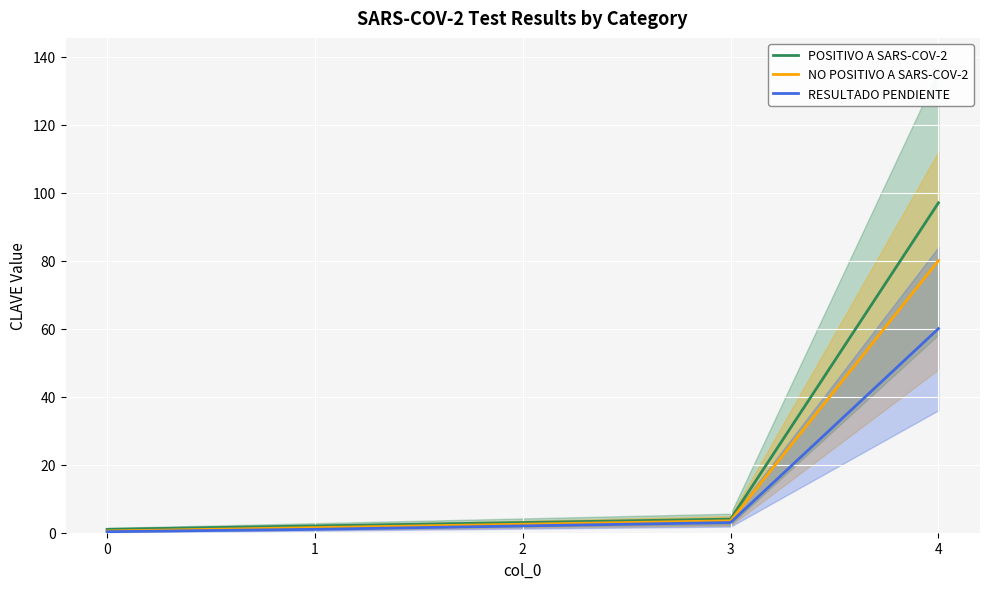

Reading right to left, list all the values displayed in this chart.

POSITIVO A SARS-COV-2: 97.0	4.0	3.0	2.0	1.0
NO POSITIVO A SARS-COV-2: 80.0	3.5	2.5	1.5	0.5
RESULTADO PENDIENTE: 60.0	3.0	2.0	1.0	0.3